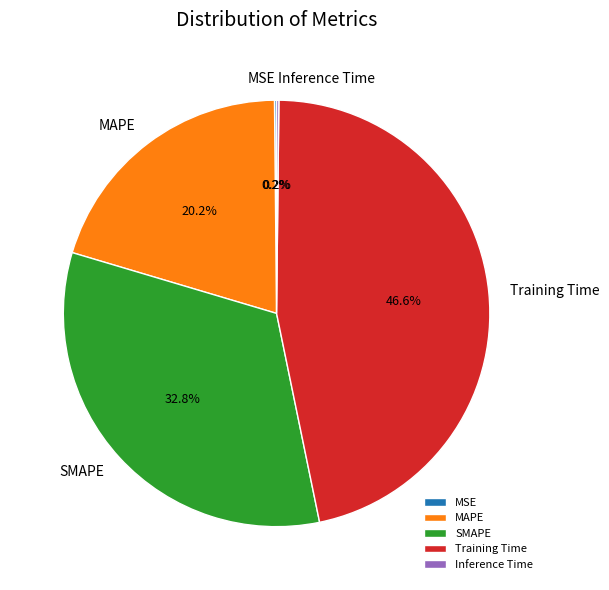

Which slice is the largest?

Training Time